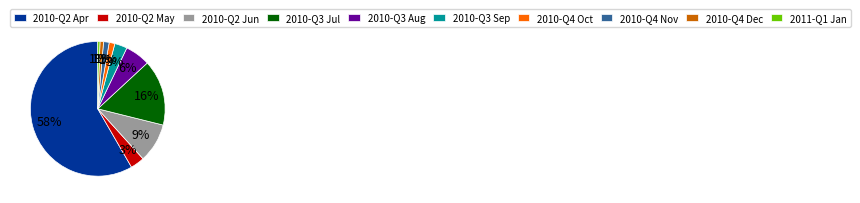

Is there any slice that represents more than half of the pie?

Yes